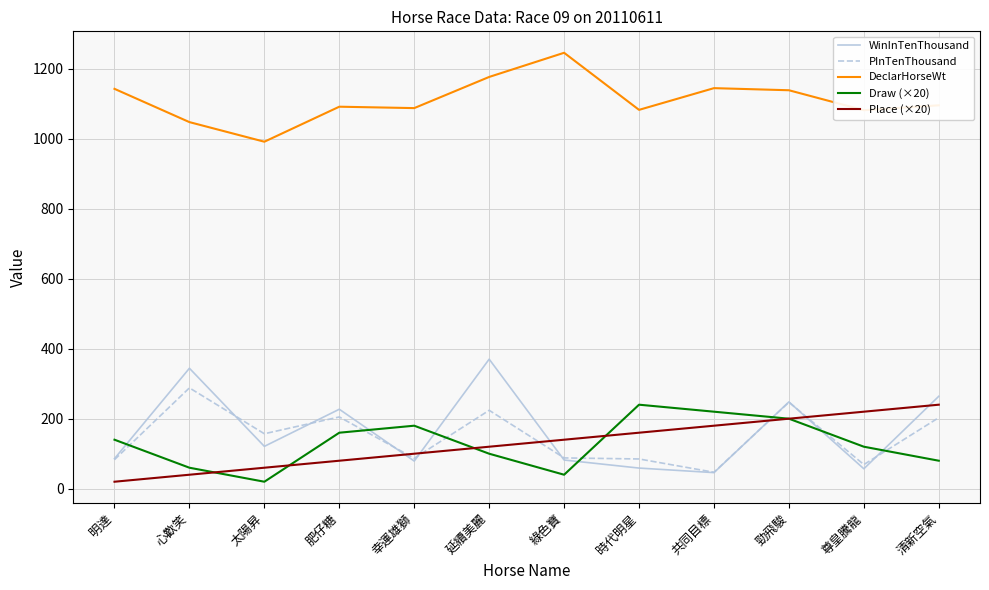

What is the lowest value of the PInTenThousand series?

47